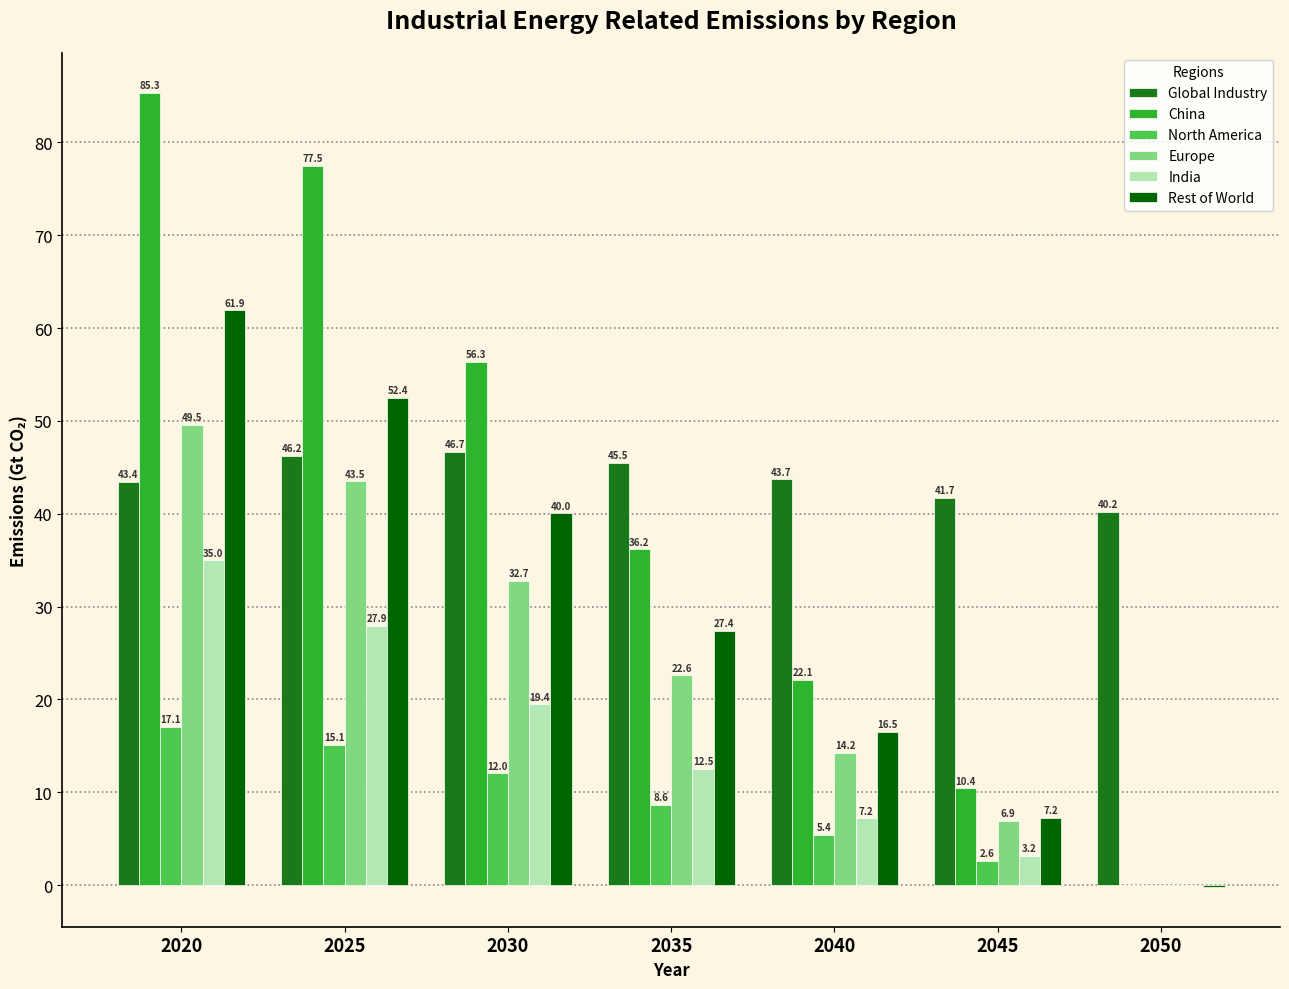

Which series changed the most between 2020 and 2035?

China